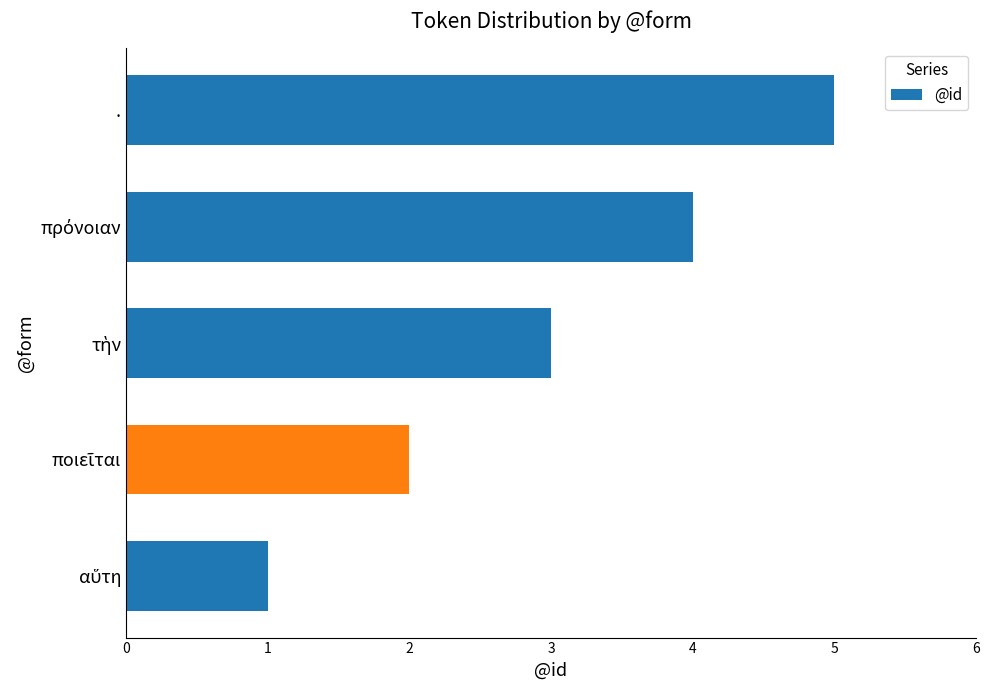

What is the difference between the maximum and second lowest values?

3